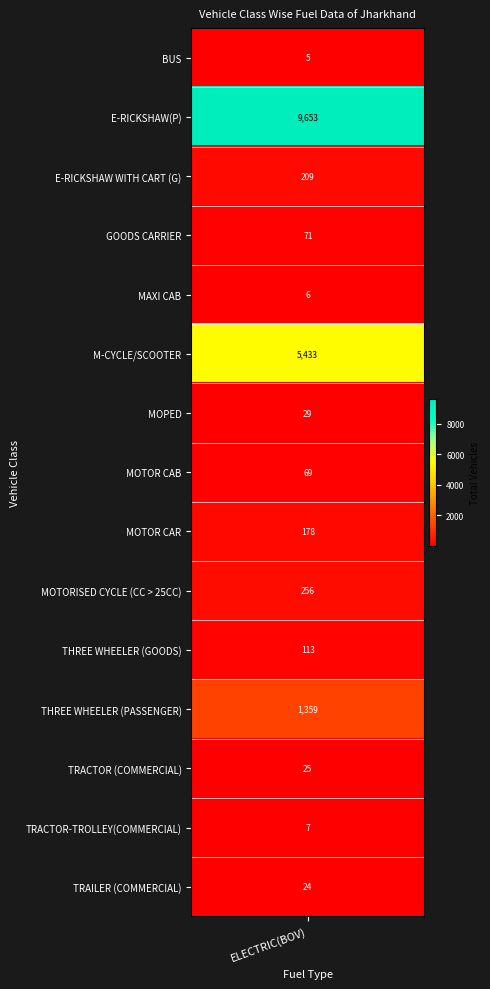

Rank the categories by value from lowest to highest.

BUS, MAXI CAB, TRACTOR-TROLLEY(COMMERCIAL), TRAILER (COMMERCIAL), TRACTOR (COMMERCIAL), MOPED, MOTOR CAB, GOODS CARRIER, THREE WHEELER (GOODS), MOTOR CAR, E-RICKSHAW WITH CART (G), MOTORISED CYCLE (CC > 25CC), THREE WHEELER (PASSENGER), M-CYCLE/SCOOTER, E-RICKSHAW(P)